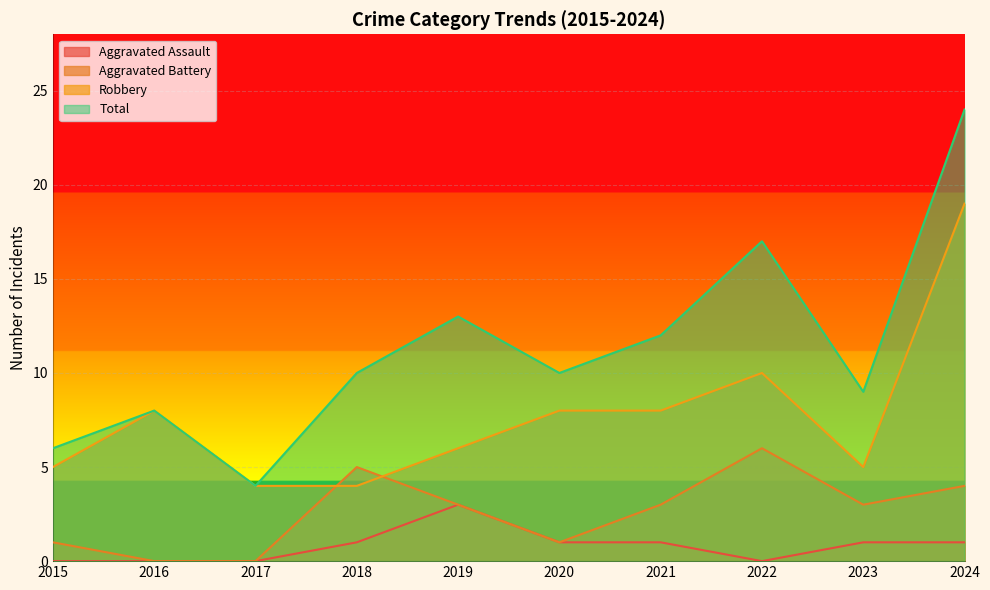

True or false: Aggravated Assault has a value of 1 at 2018.

True